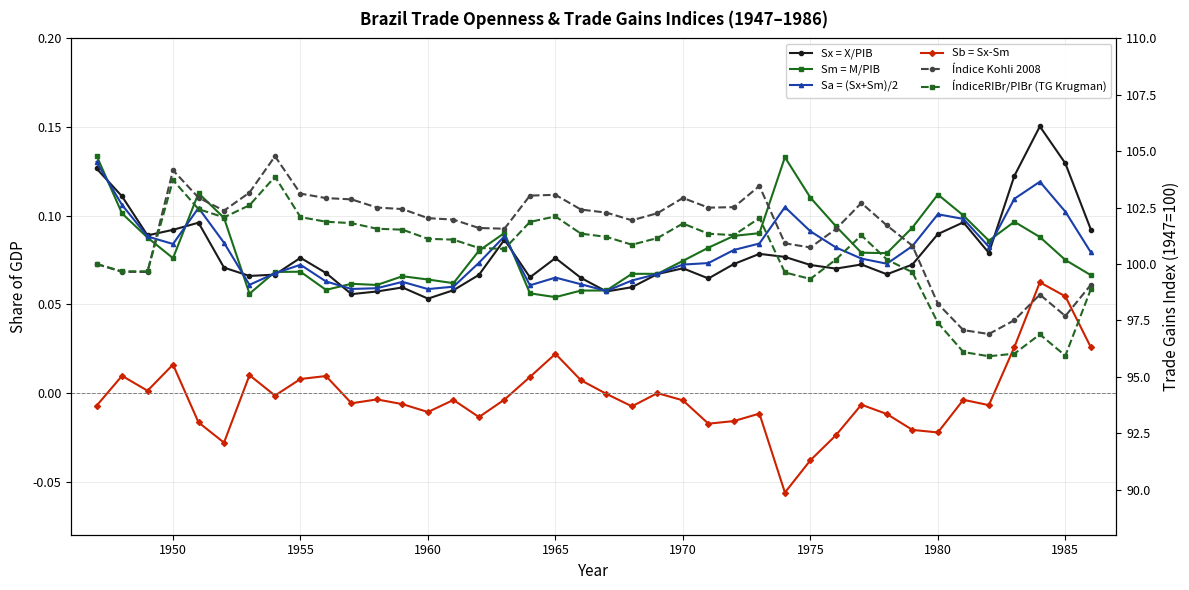

What is the sum of all Sb = Sx-Sm values?

-0.1